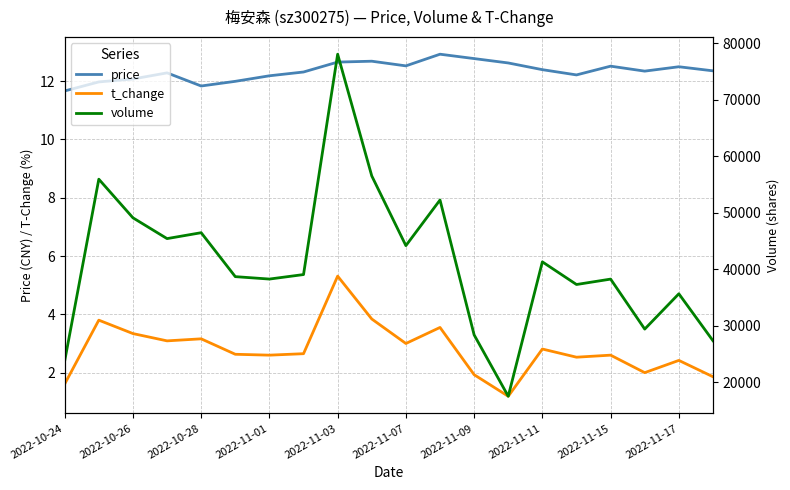

True or false: volume and price intersect in this chart.

False